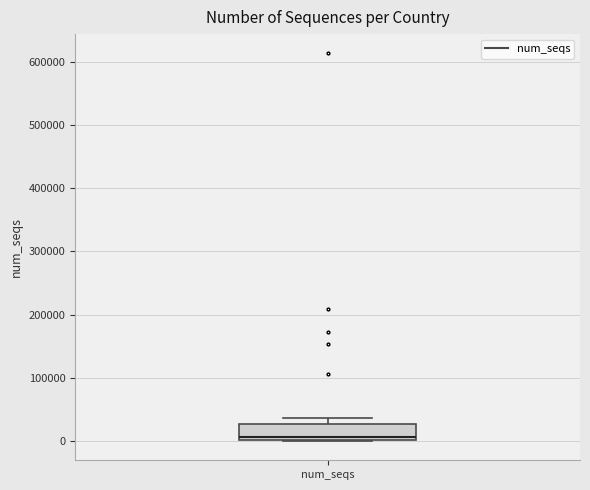

Where does the upper whisker of the box for num_seqs end on the y-axis? The values are not printed on the chart, so give them approximately, as read against the axis.

40000